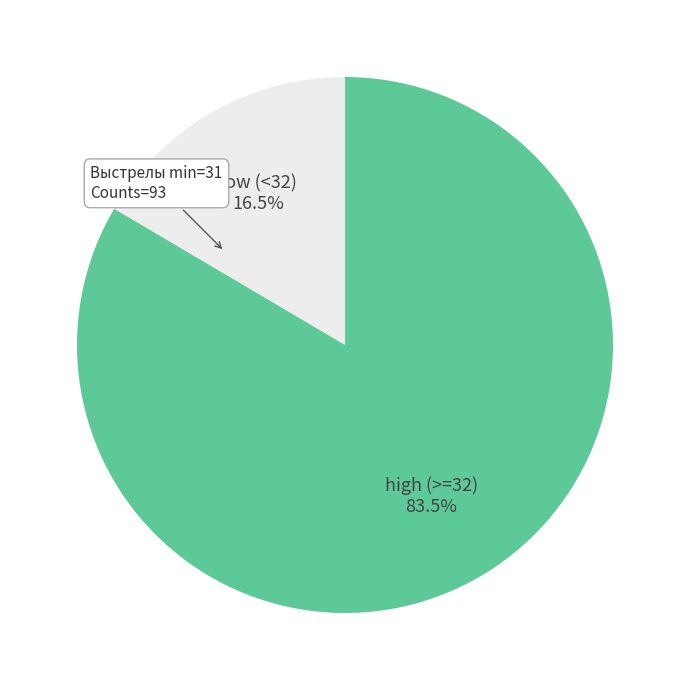

Rank the categories by value from lowest to highest.

low (<32), high (>=32)